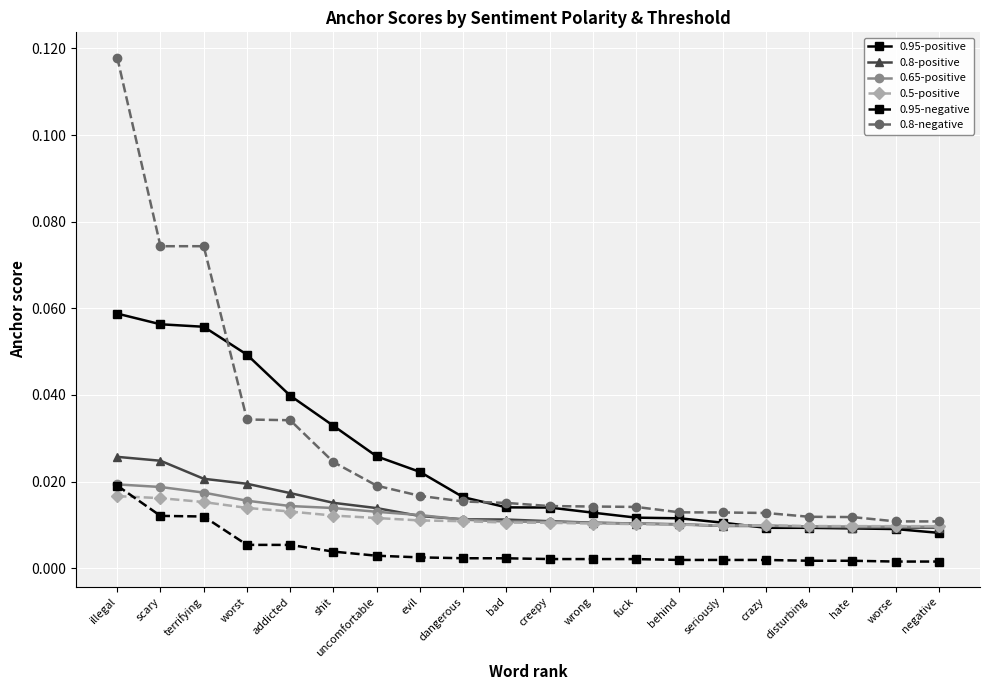

What are all the series names shown in the legend?

0.95-positive, 0.8-positive, 0.65-positive, 0.5-positive, 0.95-negative, 0.8-negative